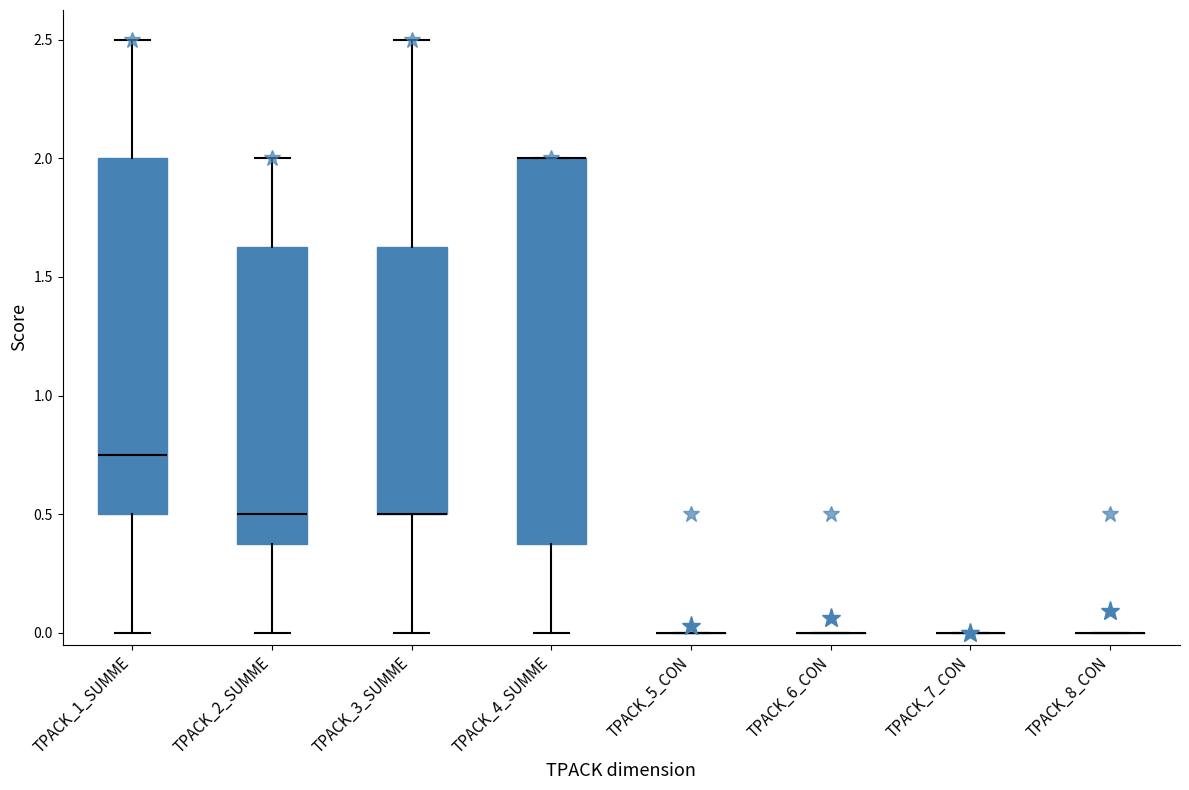

Reading left to right, transcribe this box plot: for each box, give where its median line is, the range the box spans, and where its two whiskers end, as read against the y-axis. The values are not printed on the chart, so give them approximately, as read against the axis.

TPACK_1_SUMME: median 0.75, box 0.50 to 2.00, whiskers 0.00 to 2.50
TPACK_2_SUMME: median 0.50, box 0.40 to 1.65, whiskers 0.00 to 2.00
TPACK_3_SUMME: median 0.50 (drawn on the box's lower edge), box 0.50 to 1.65, whiskers 0.00 to 2.50
TPACK_4_SUMME: median 2.00 (drawn on the box's upper edge), box 0.40 to 2.00, whiskers 0.00 to 2.00
TPACK_5_CON: box collapsed to a line at 0.00, whiskers 0.00 to 0.00
TPACK_6_CON: box collapsed to a line at 0.00, whiskers 0.00 to 0.00
TPACK_7_CON: box collapsed to a line at 0.00, whiskers 0.00 to 0.00
TPACK_8_CON: box collapsed to a line at 0.00, whiskers 0.00 to 0.00